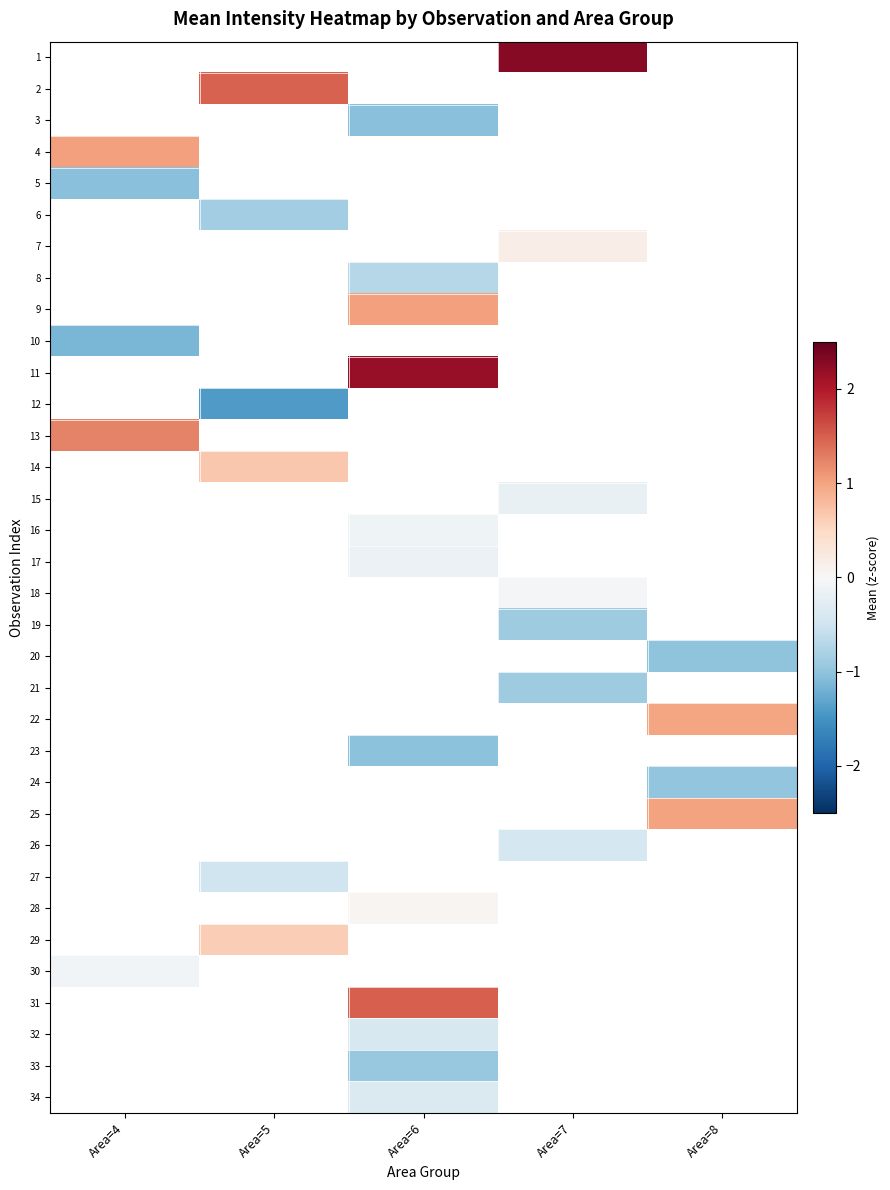

How many data points does each series have?

5